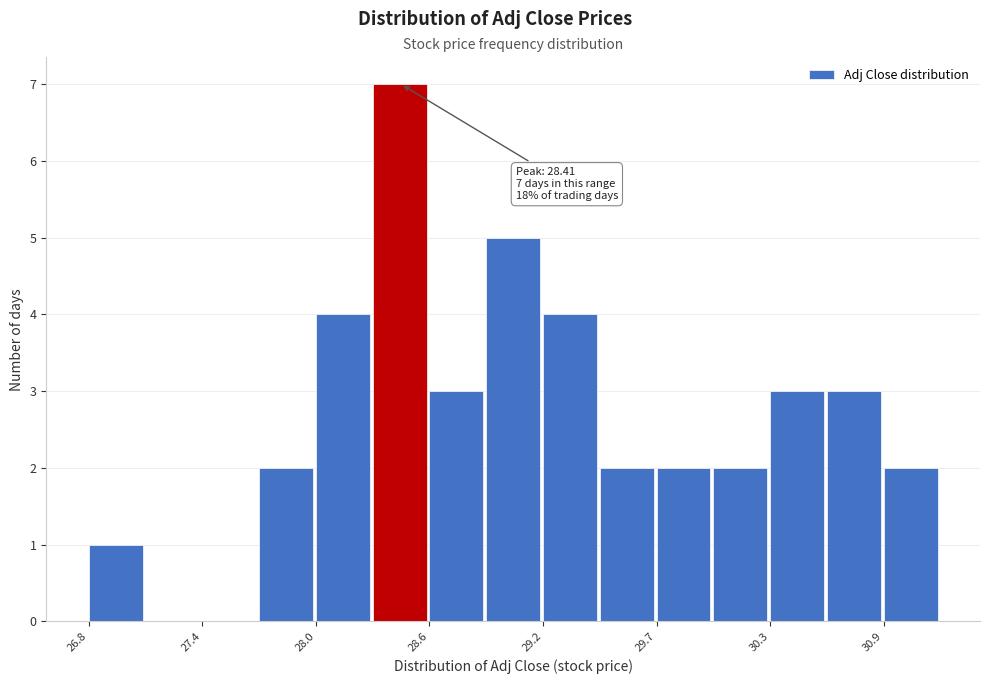

Read against the x-axis, roughly where is the centre of the tallest bar?

28.4